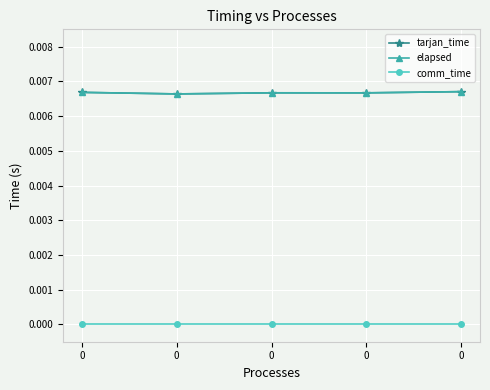

True or false: tarjan_time and elapsed intersect in this chart.

False